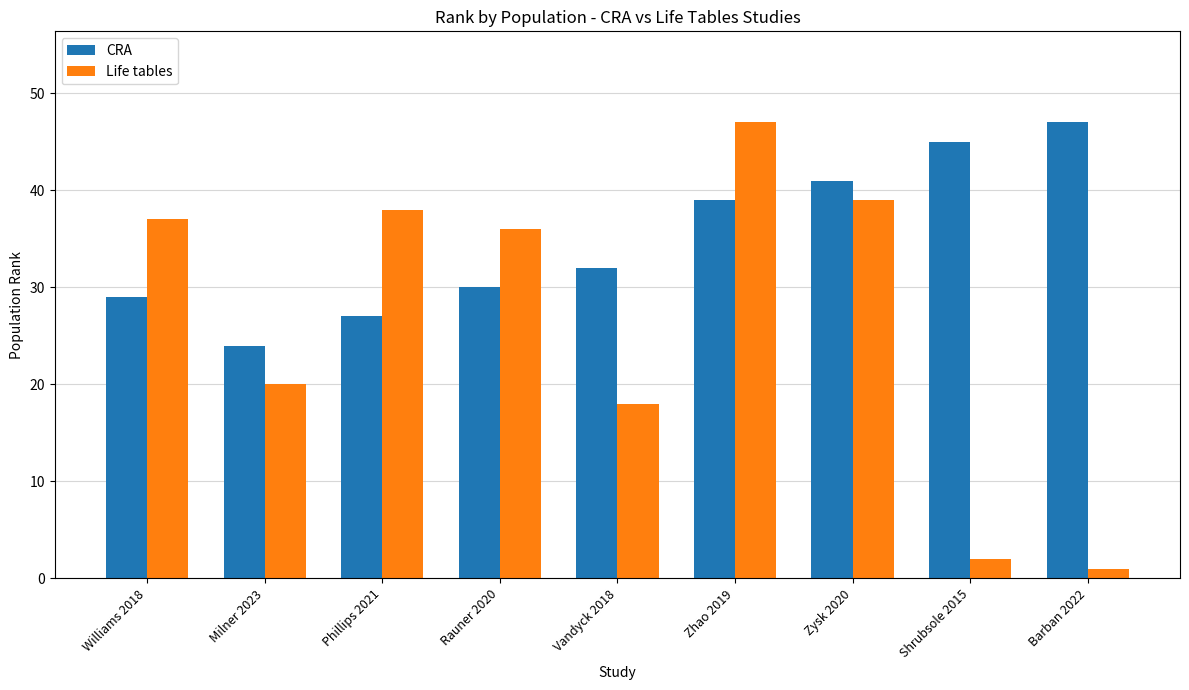

How many groups of bars are there?

9